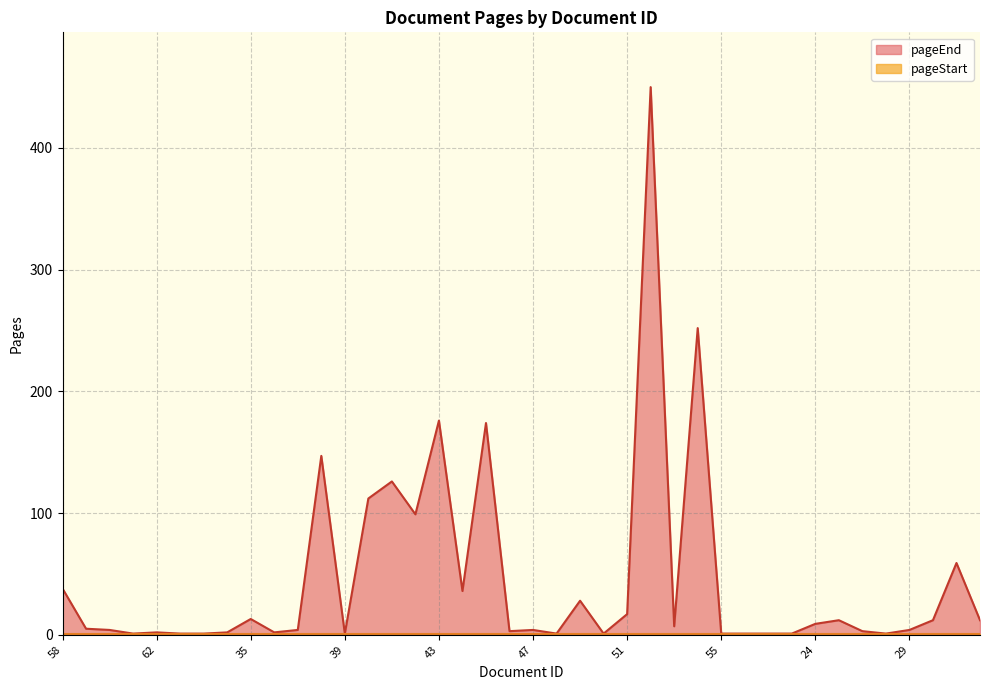

The value at 45 is 43. True or false?

False